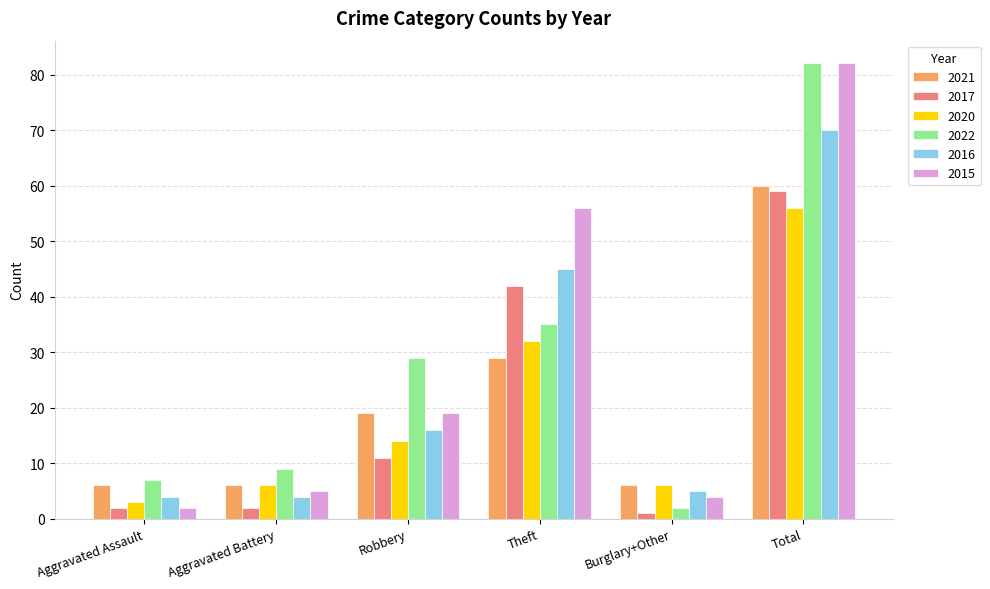

What is the label of the 4th bar from the right?

Robbery